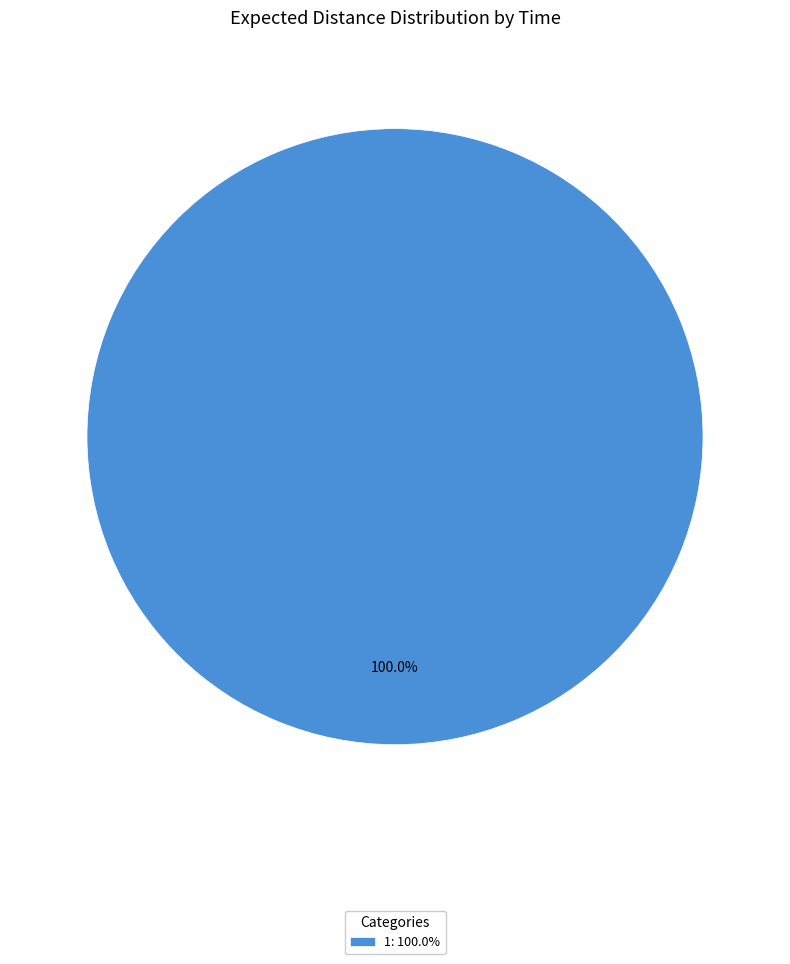

Is there any slice that represents more than half of the pie?

Yes